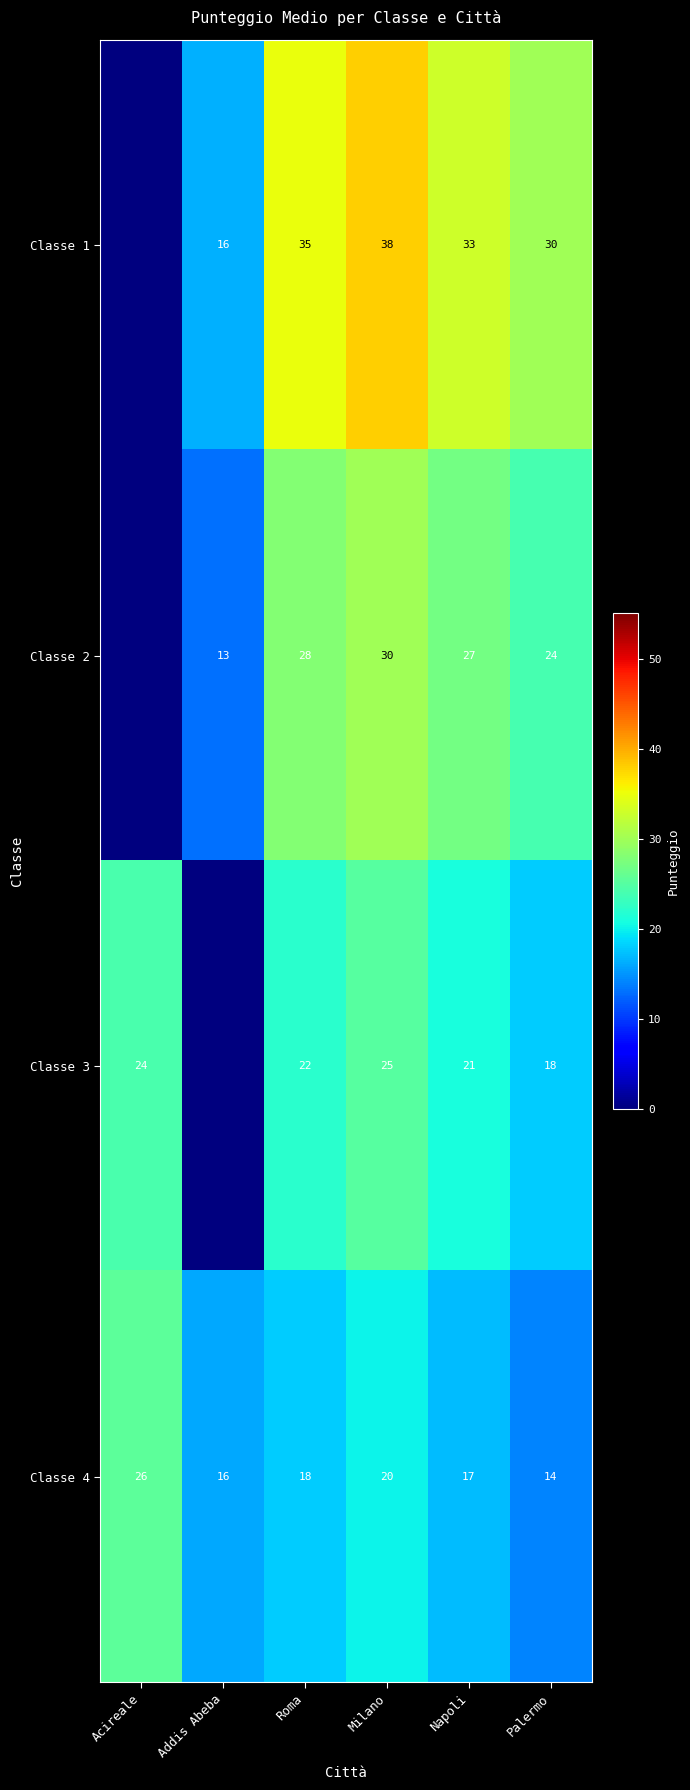

Where is Classe 4 nearest to the value 20?

Milano